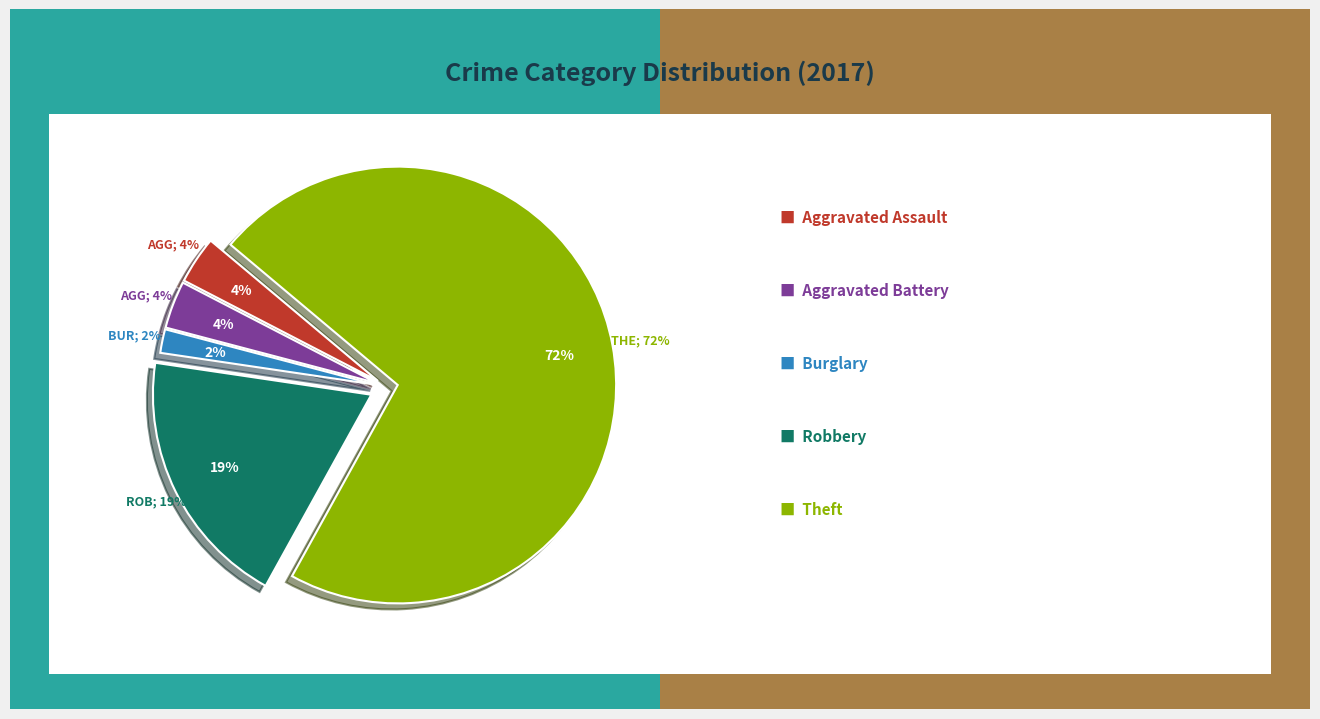

To the nearest percent, what is the difference between the Theft and Burglary slice percentages?

70%